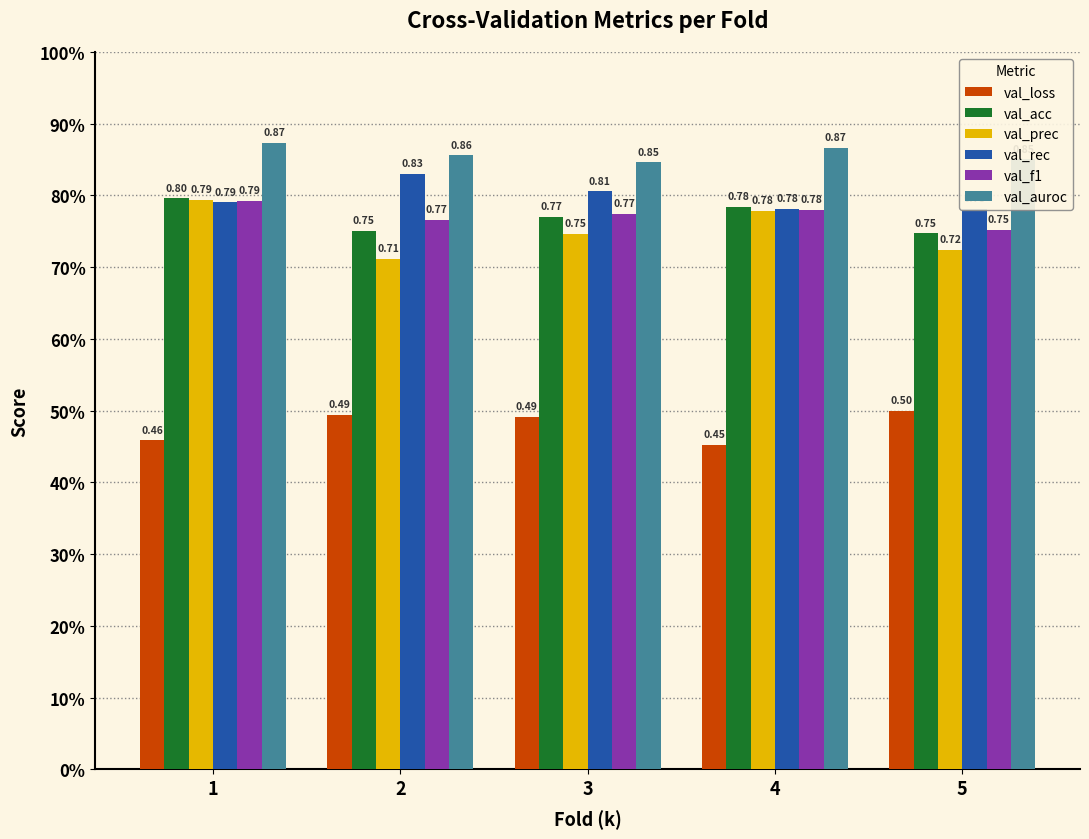

What is the total value across all series at 5?

4.4